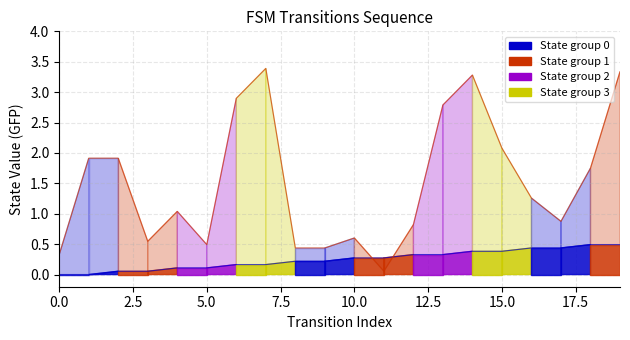

What is the greatest value displayed?

3.4